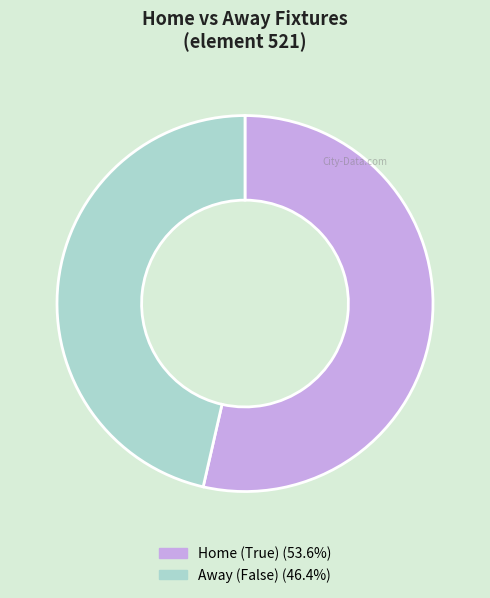

Does any single category account for the majority?

Yes